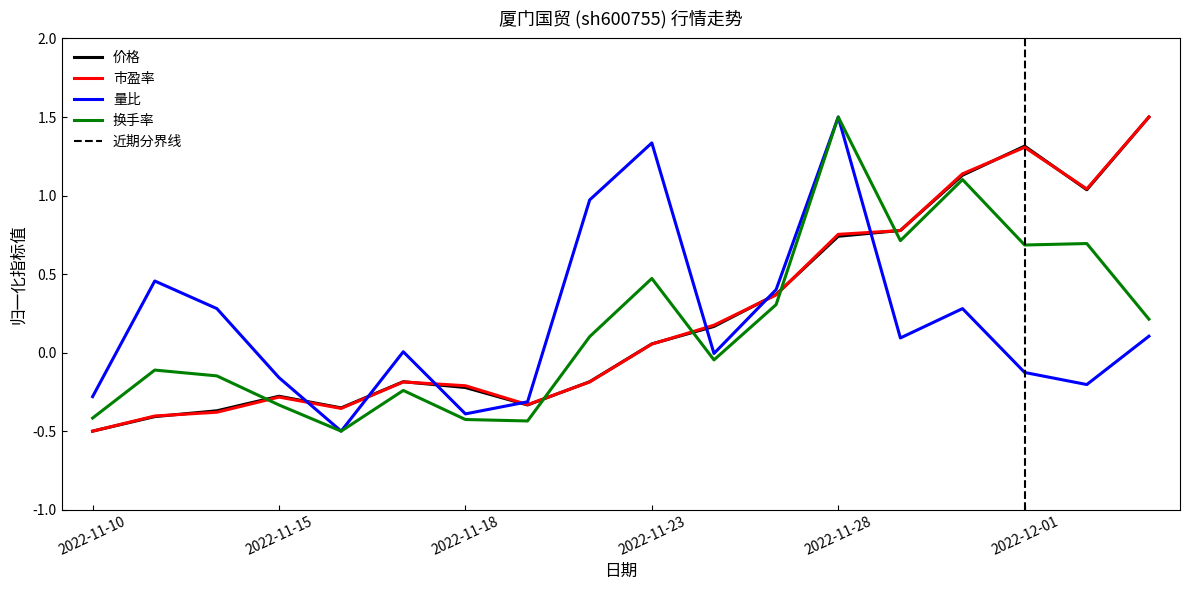

Is the value of 换手率 at 2022-11-17 greater than the value of 价格 at 2022-11-23?

No